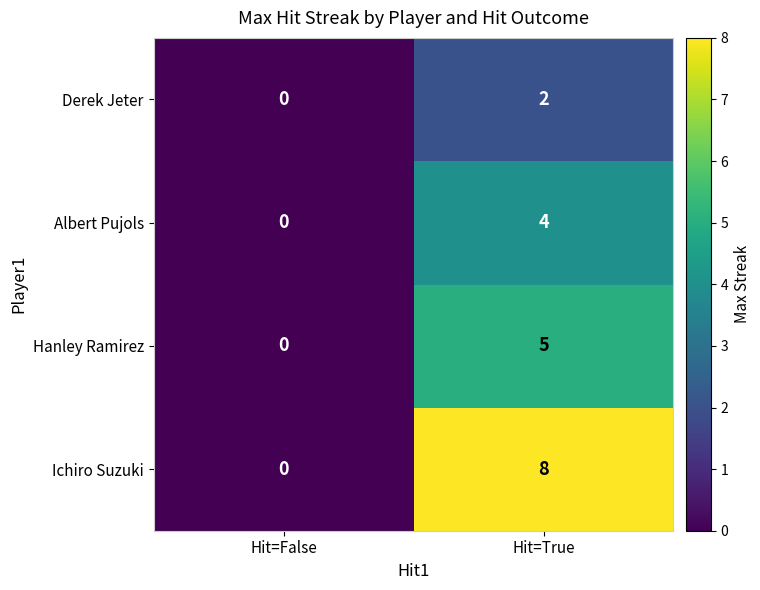

Reading left to right, transcribe all the data shown in this chart.

Derek Jeter: 0	2
Albert Pujols: 0	4
Hanley Ramirez: 0	5
Ichiro Suzuki: 0	8